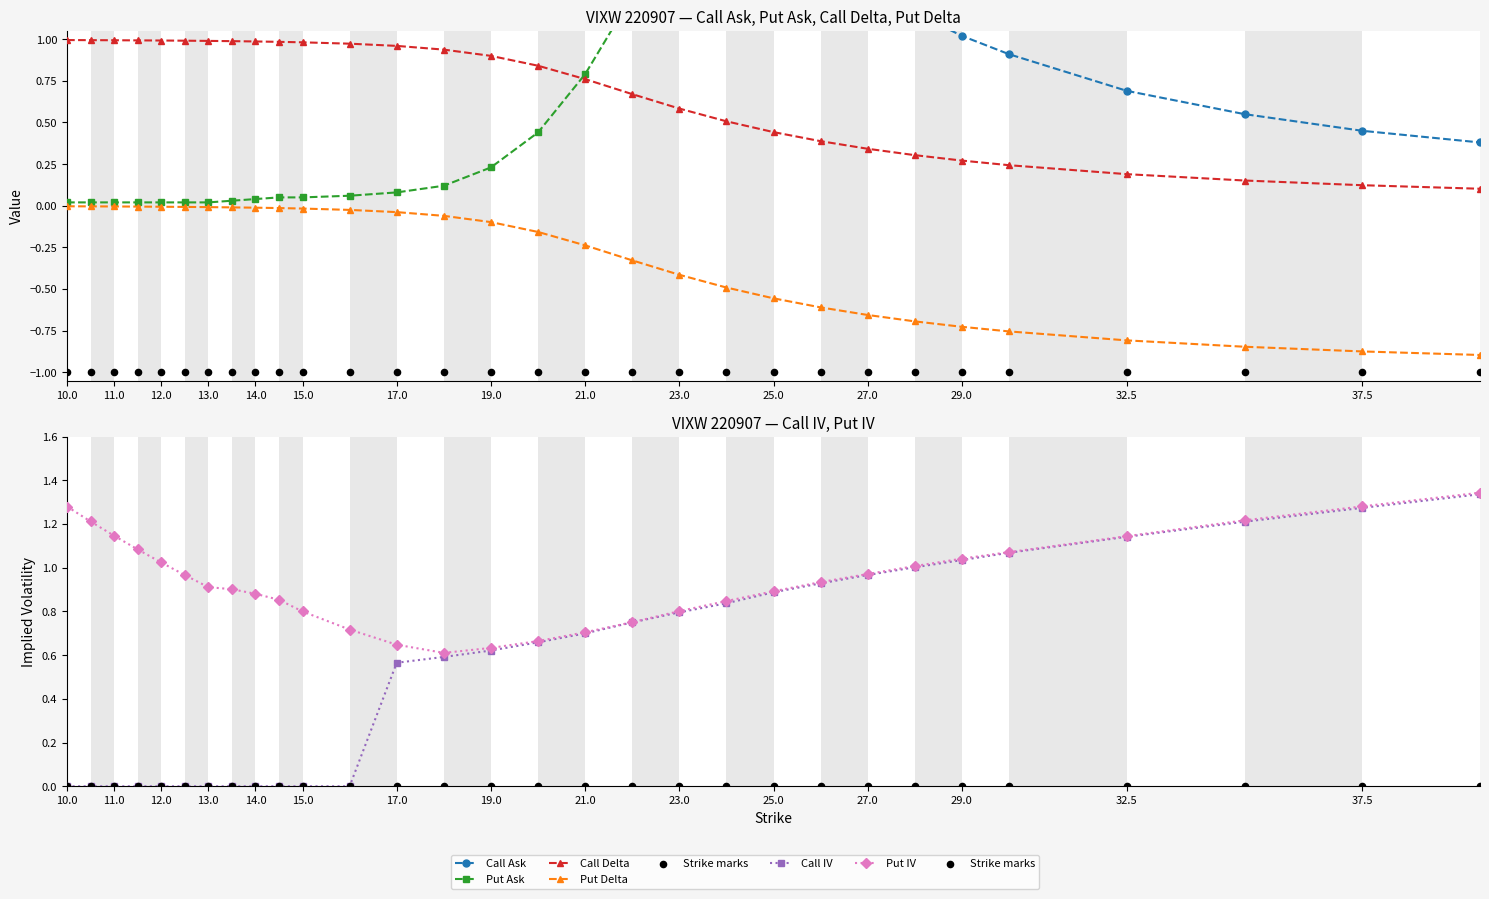

At how many categories does at least one series exceed 7?

17